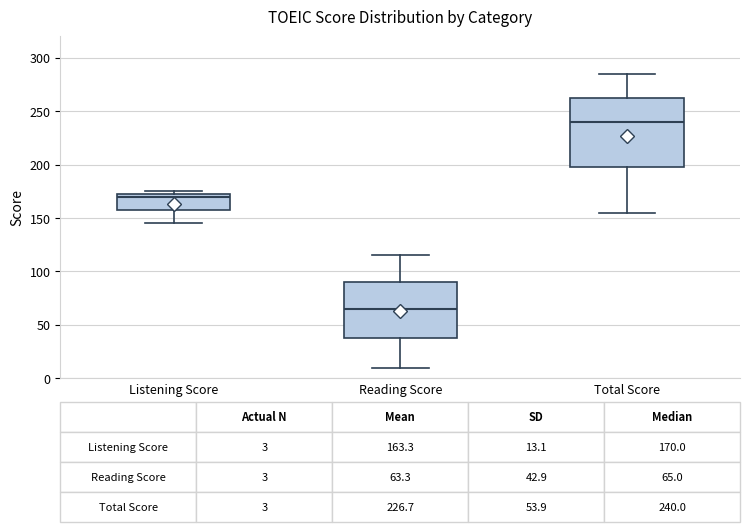

Comparing the boxes themselves (not the whiskers), which one is the tallest?

Total Score